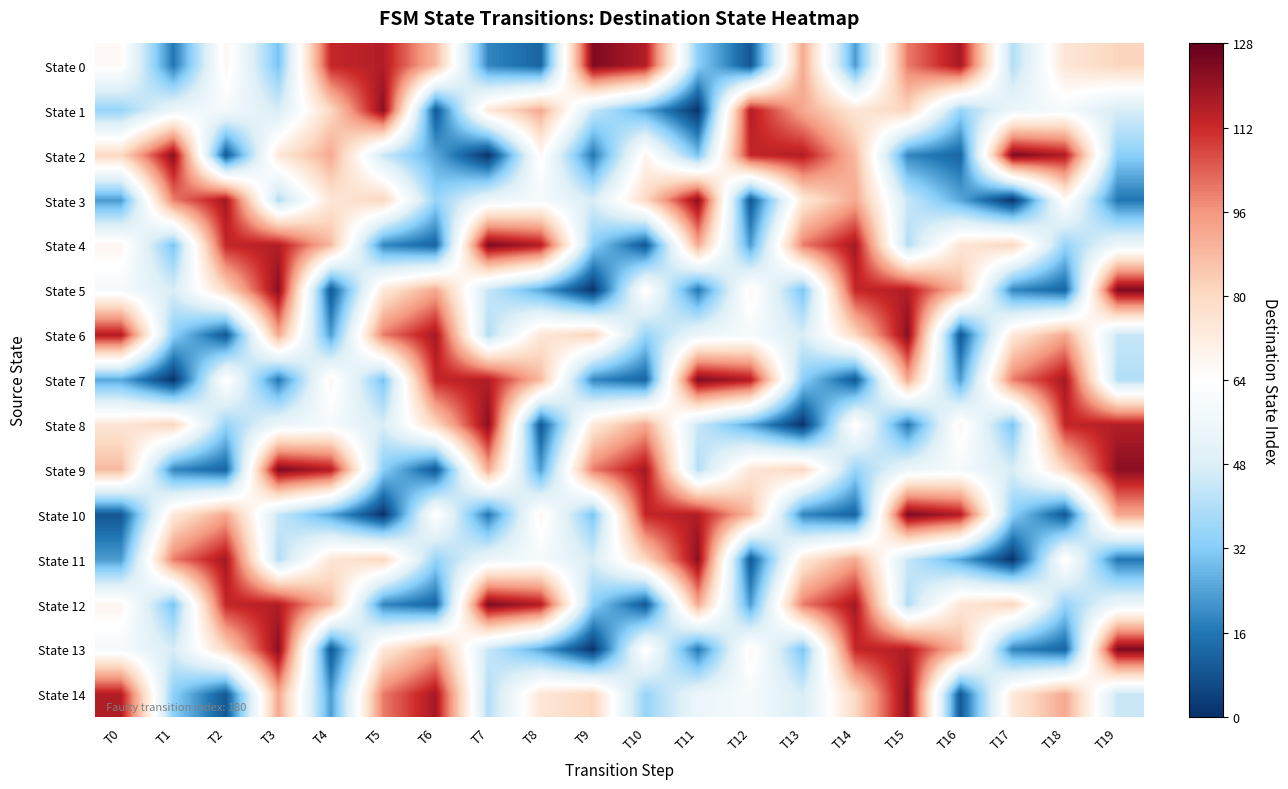

How many distinct data groups are displayed?

15